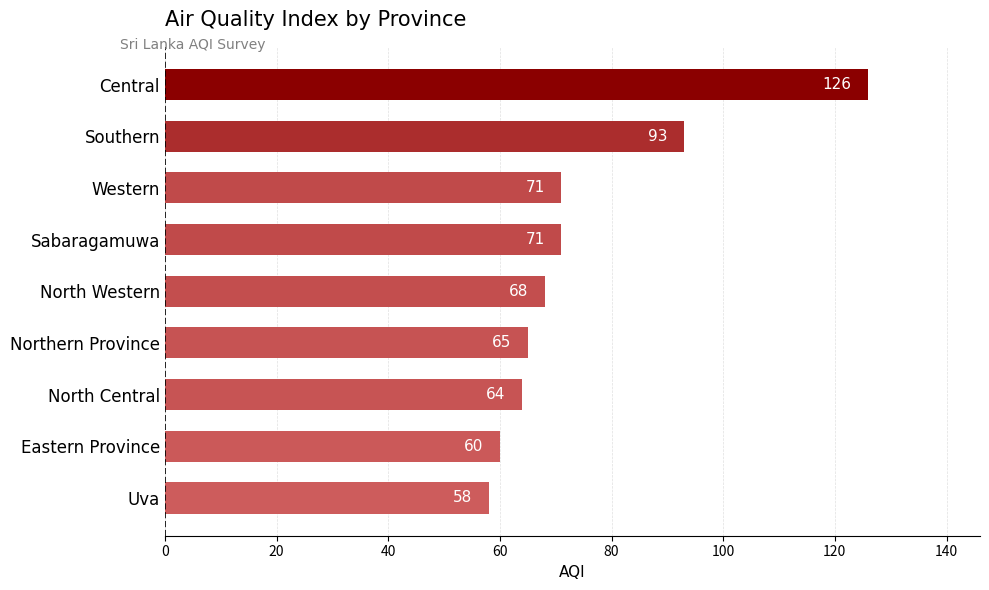

True or false: the data shows 60 at Eastern Province.

True